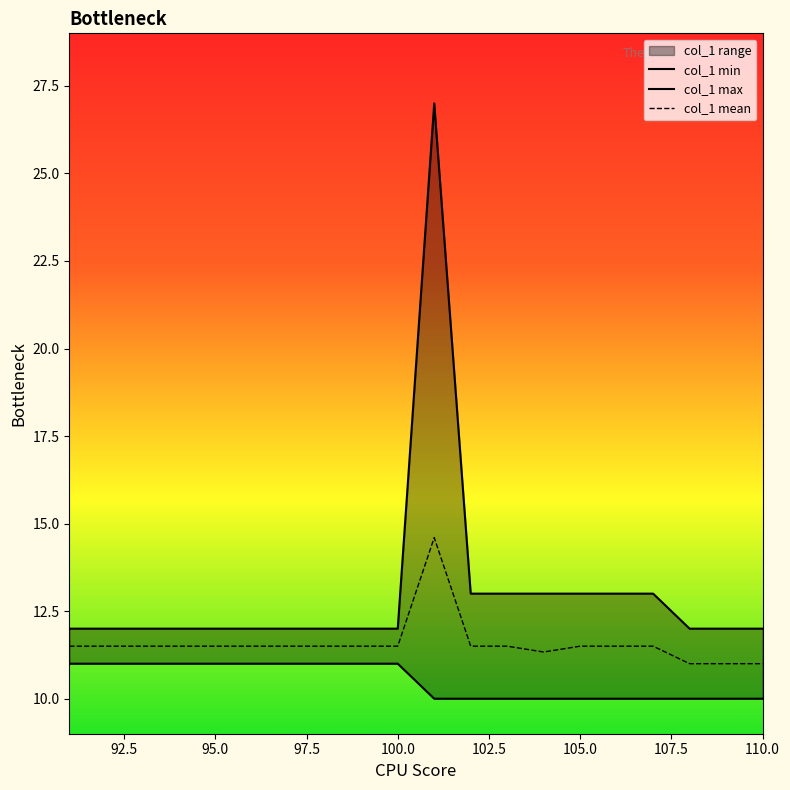

What is the lowest value of the col_1 mean series?

11.0